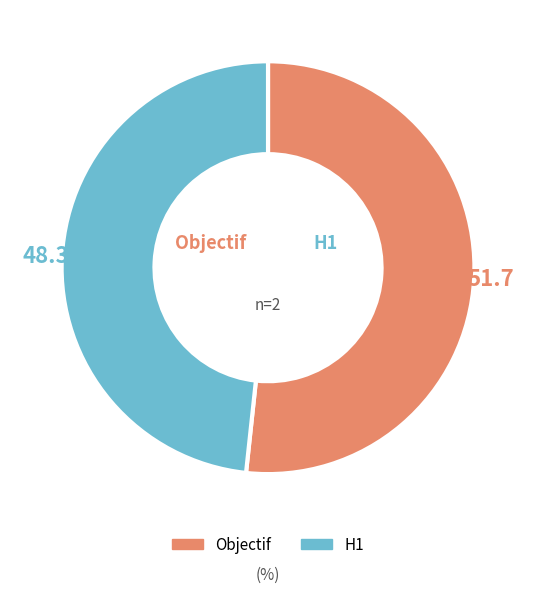

Approximately how many times larger is the value at Objectif compared to H1?

1.1